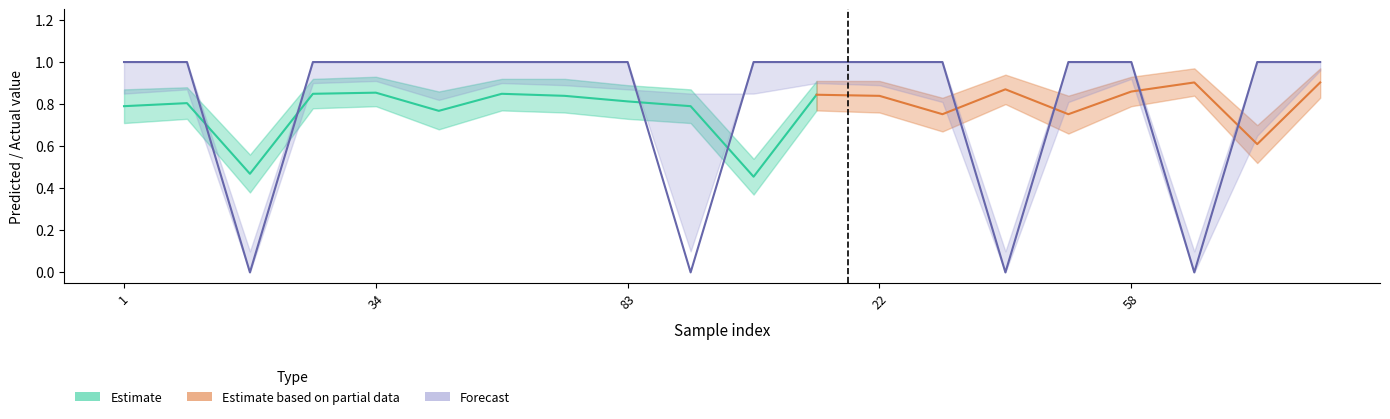

Is it true that the value at 59 is 0?

True